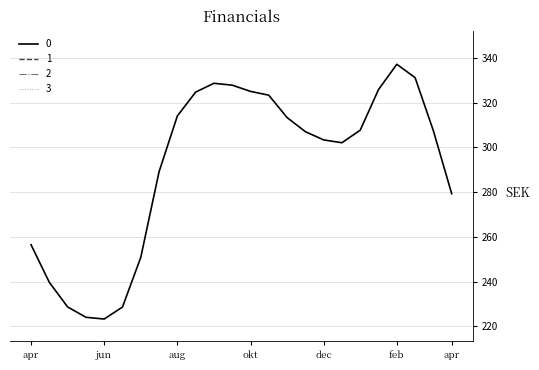

What is the sum of all 2 values?

2613.0